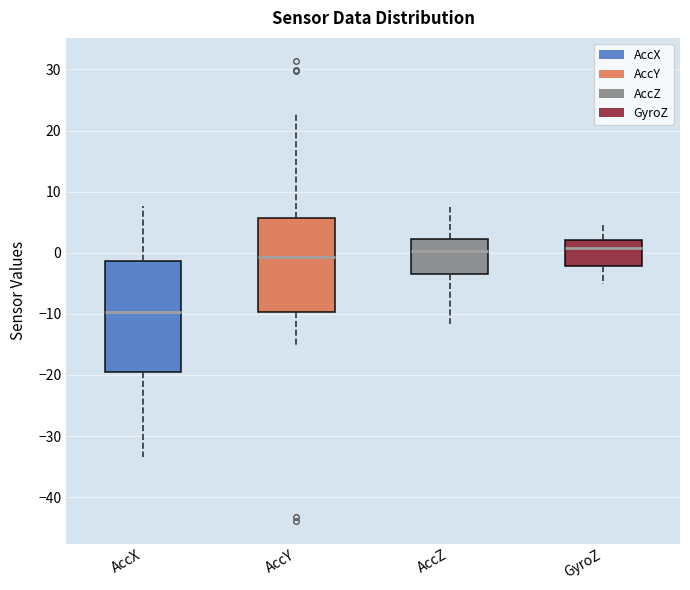

Reading left to right, read every box against the y-axis: the position of its median line, the range the box covers, and the ends of its whiskers. The values are not printed on the chart, so give them approximately, as read against the axis.

AccX: median -10, box -19 to -1, whiskers -33 to 8
AccY: median -1, box -10 to 6, whiskers -15 to 23
AccZ: median 0, box -3 to 2, whiskers -12 to 7
GyroZ: median 1, box -2 to 2, whiskers -5 to 5